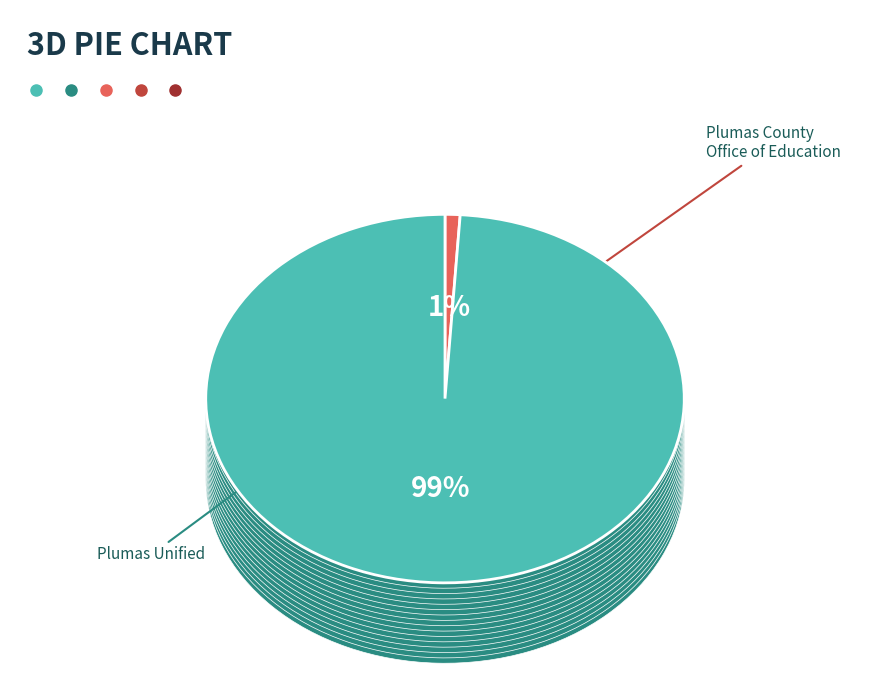

What is the total percentage of Plumas Unified and Plumas County Office of Education?

100.0%